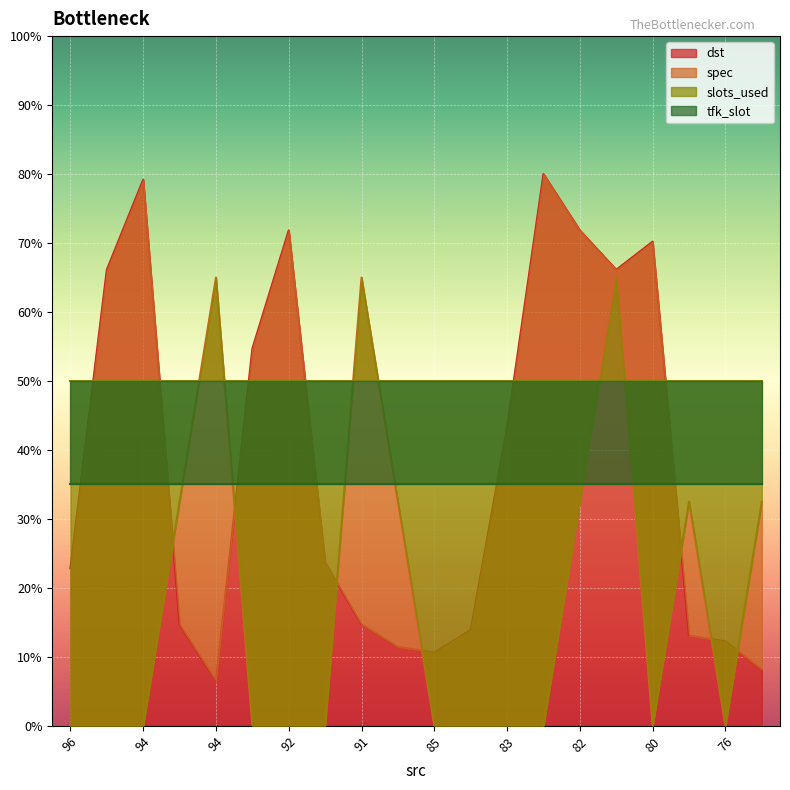

Where is dst nearest to the value 43?

83